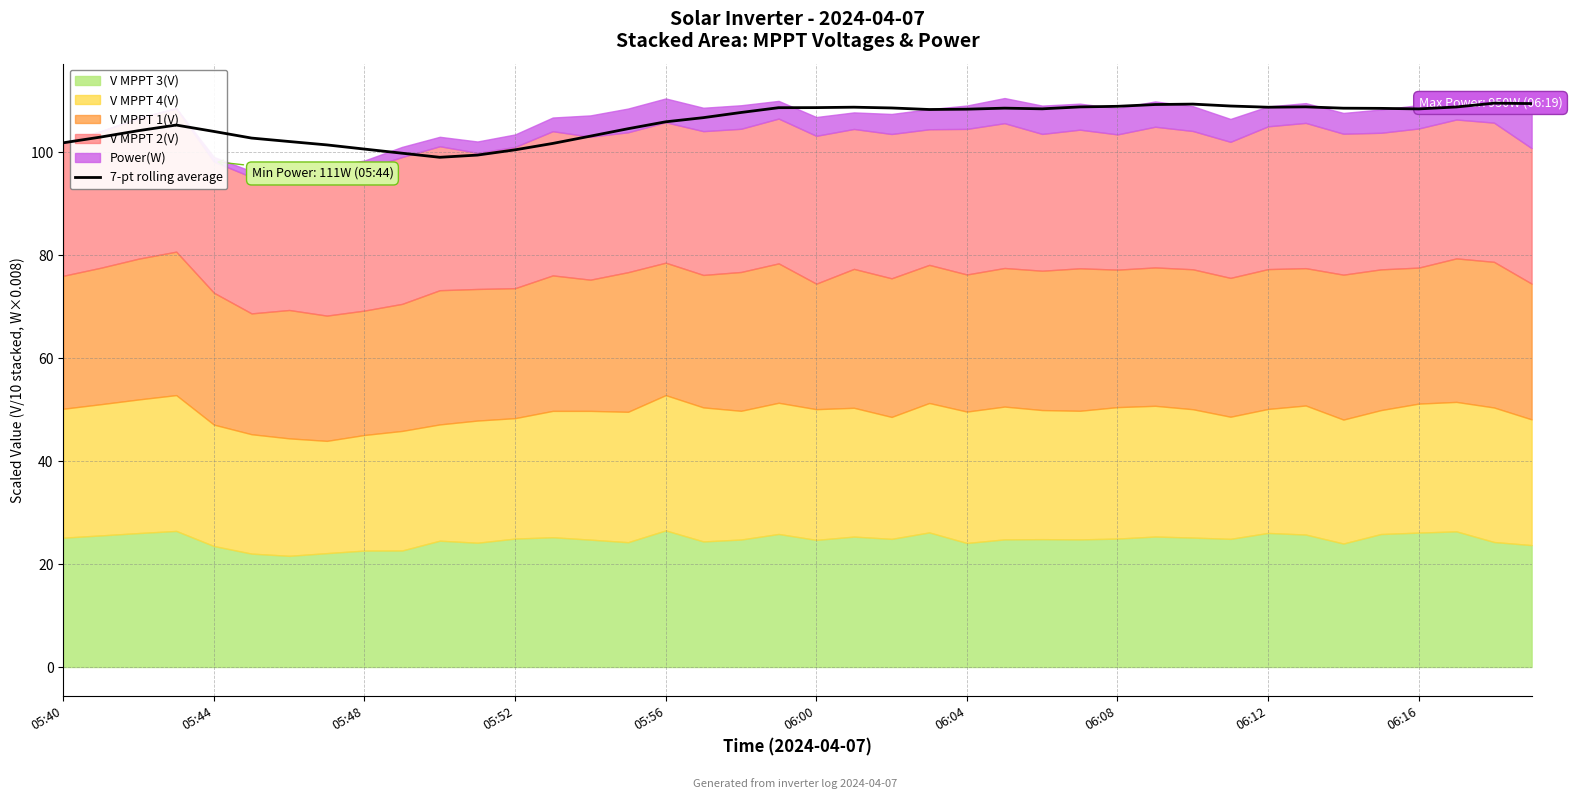

What is the minimum value for 7-pt rolling average?

99.0